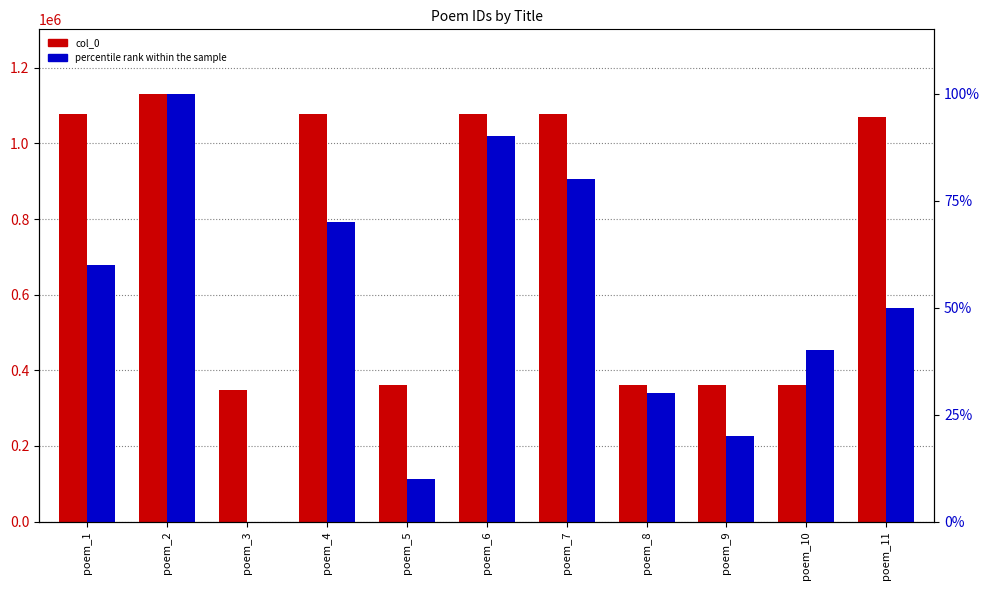

Are the bars grouped side by side (vs. stacked)?

Yes